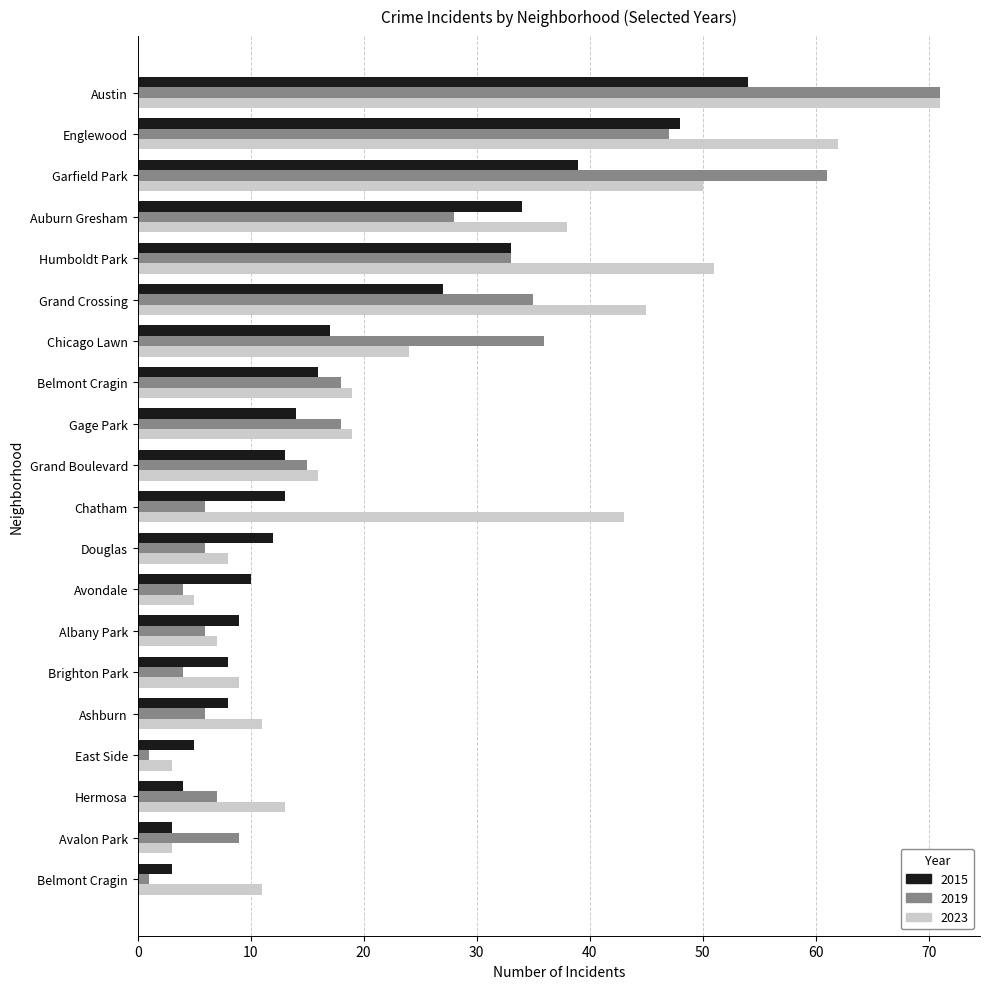

What is the approximate value of 2015 at Avalon Park?

3